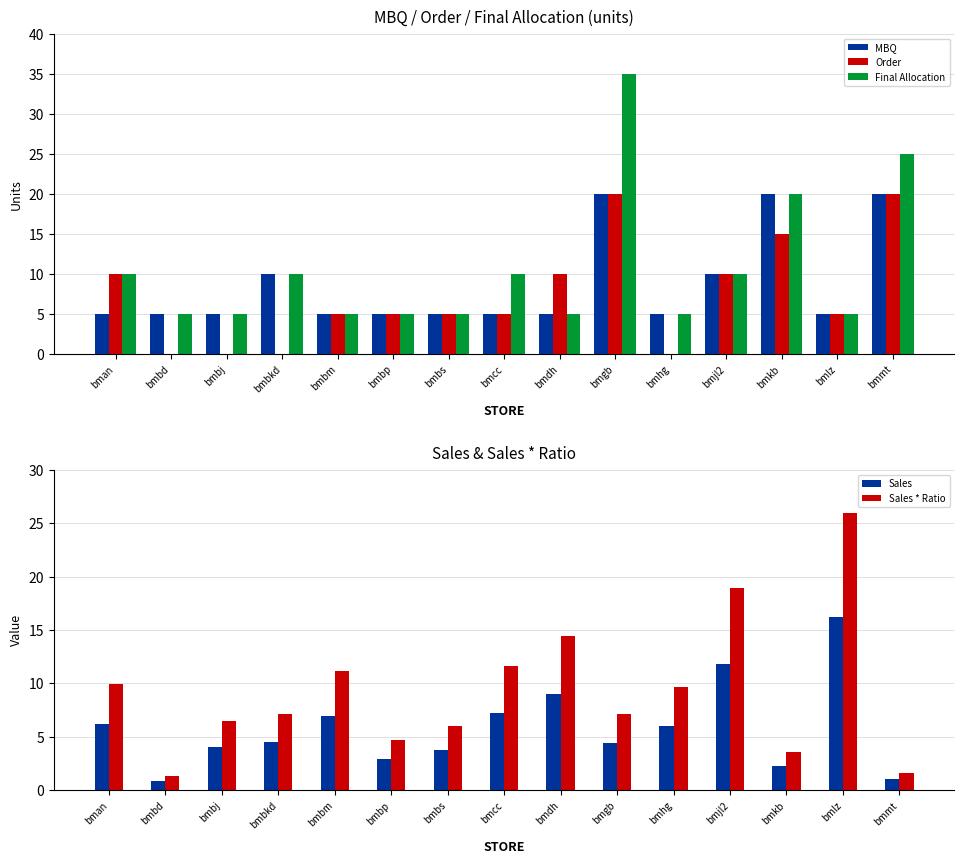

How many bars are there in each group?

5